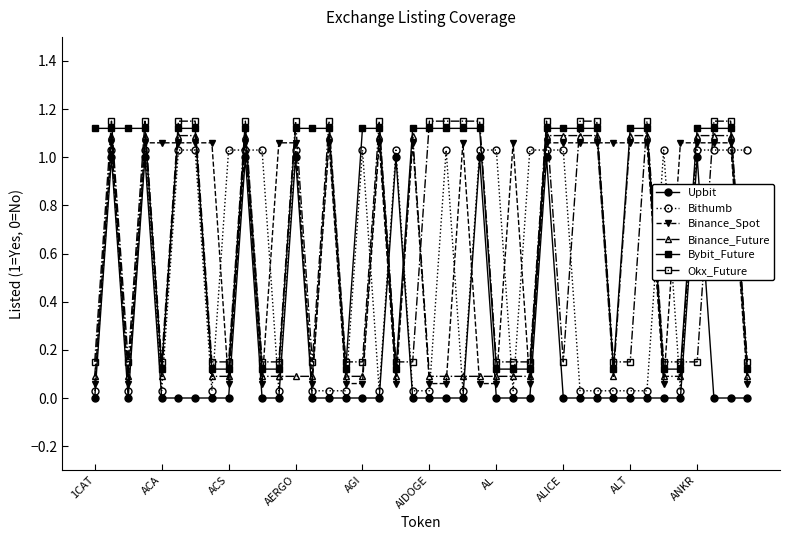

Which series has the largest total across all categories?

Bybit_Future